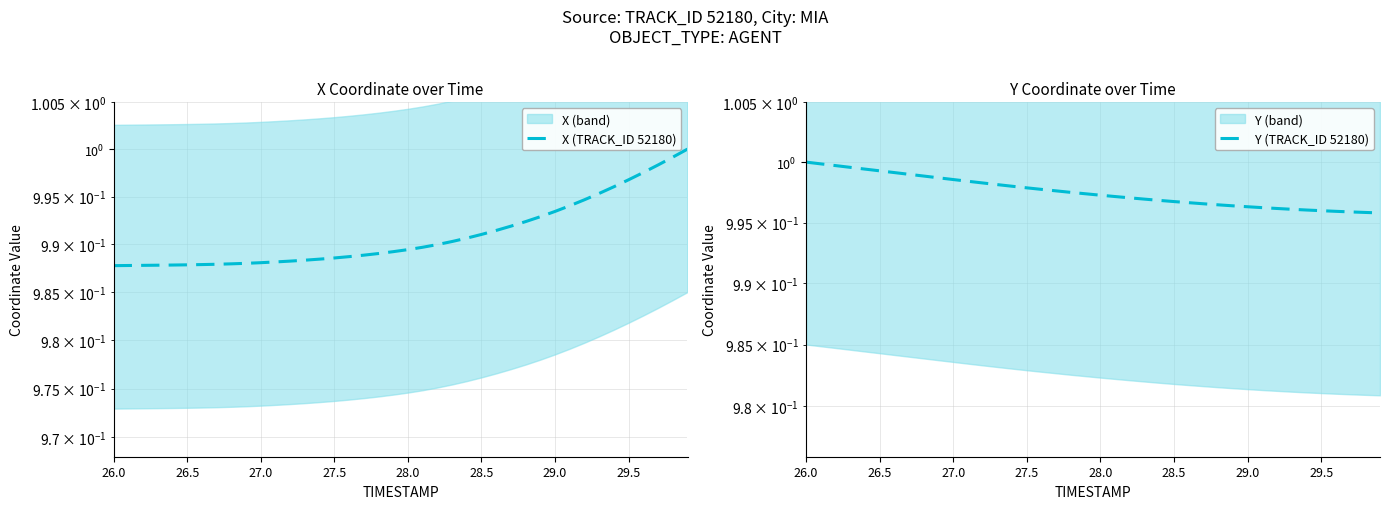

The value of Y (TRACK_ID 52180) at 16 is 0.5. True or false?

False